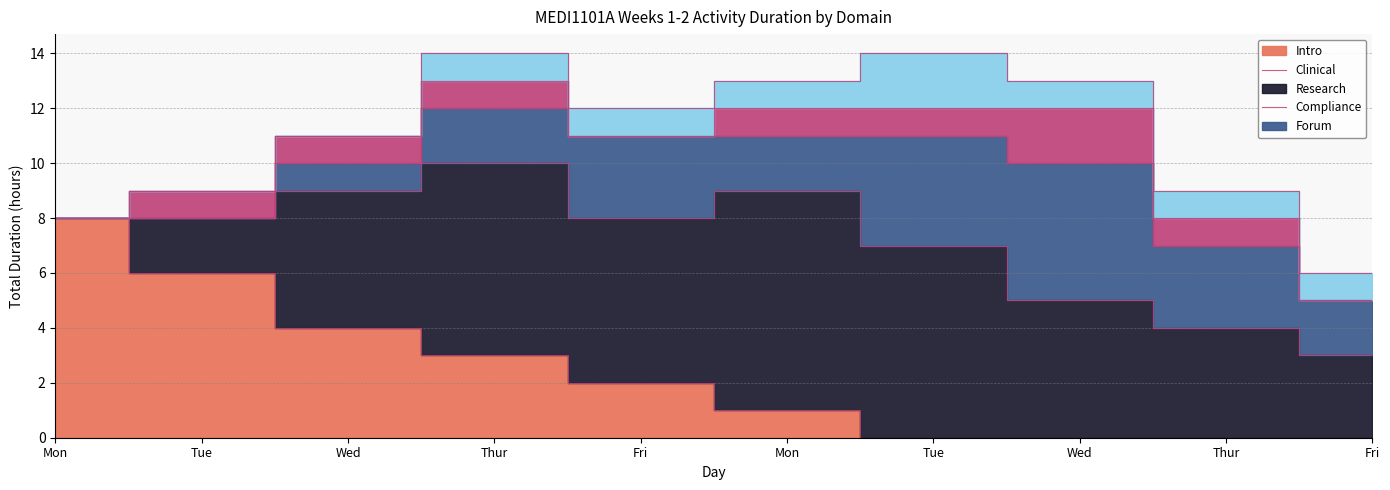

Reading left to right, extract all data points from this chart.

Intro: 8	6	4	3	2	1	0	0	0	0
Clinical: 0	2	5	7	6	8	7	5	4	3
Research: 0	0	1	2	3	2	4	5	3	2
Compliance: 0	1	1	1	0	1	1	2	1	0
Forum: 0	0	0	1	1	1	2	1	1	1